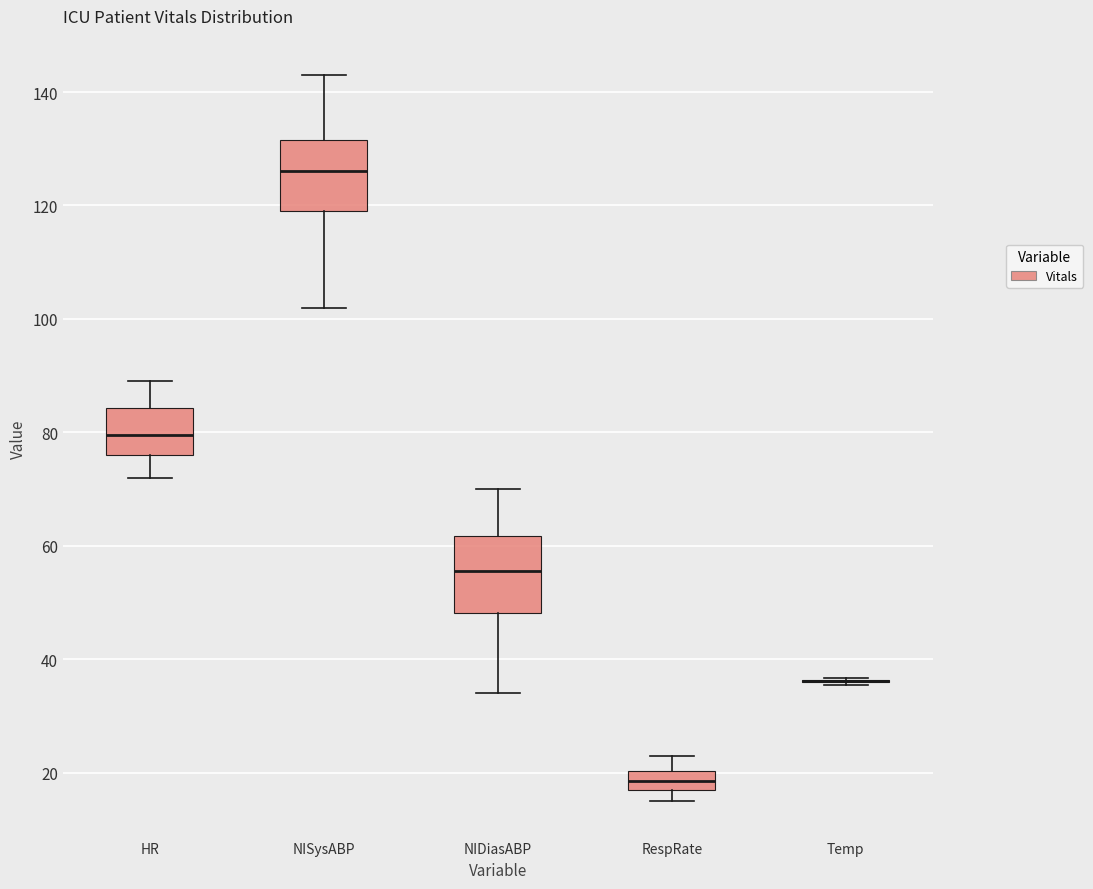

Reading left to right, read every box against the y-axis: the position of its median line, the range the box covers, and the ends of its whiskers. The values are not printed on the chart, so give them approximately, as read against the axis.

HR: median 80, box 76 to 84, whiskers 72 to 90
NISysABP: median 126, box 120 to 132, whiskers 102 to 144
NIDiasABP: median 56, box 48 to 62, whiskers 34 to 70
RespRate: median 18 (inside the box), box 18 to 20, whiskers 16 to 24
Temp: box collapsed to a line at 36, whiskers 36 to 36